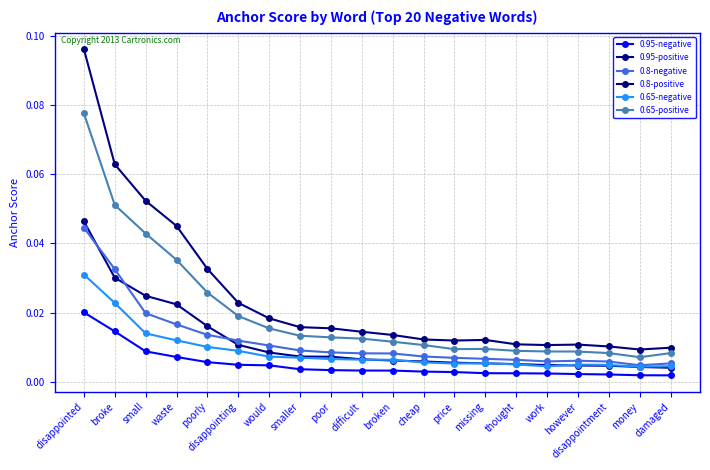

Which series has the largest total across all categories?

0.8-positive